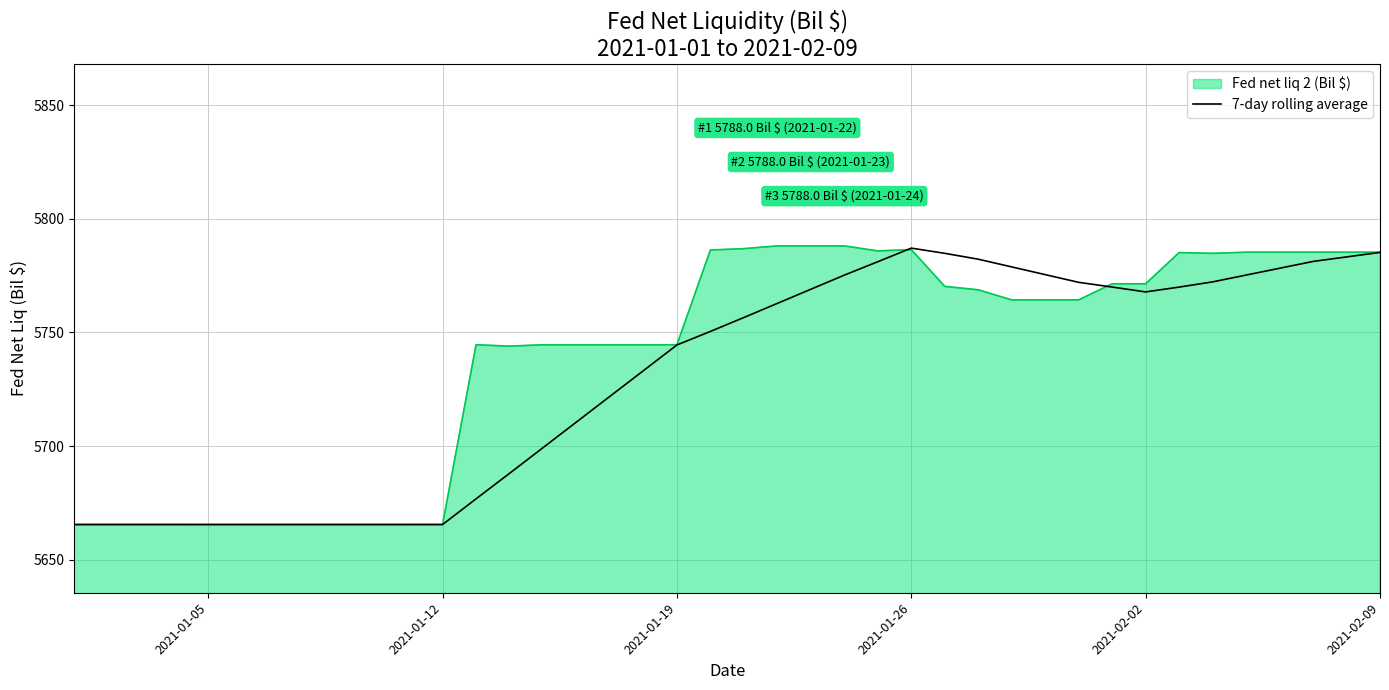

What is the greatest value displayed?

5788.0